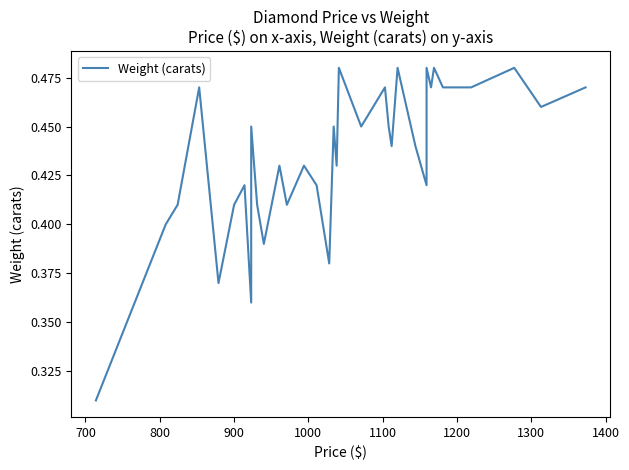

How many interior local valleys (lower than both neighbors) does the data have?

10